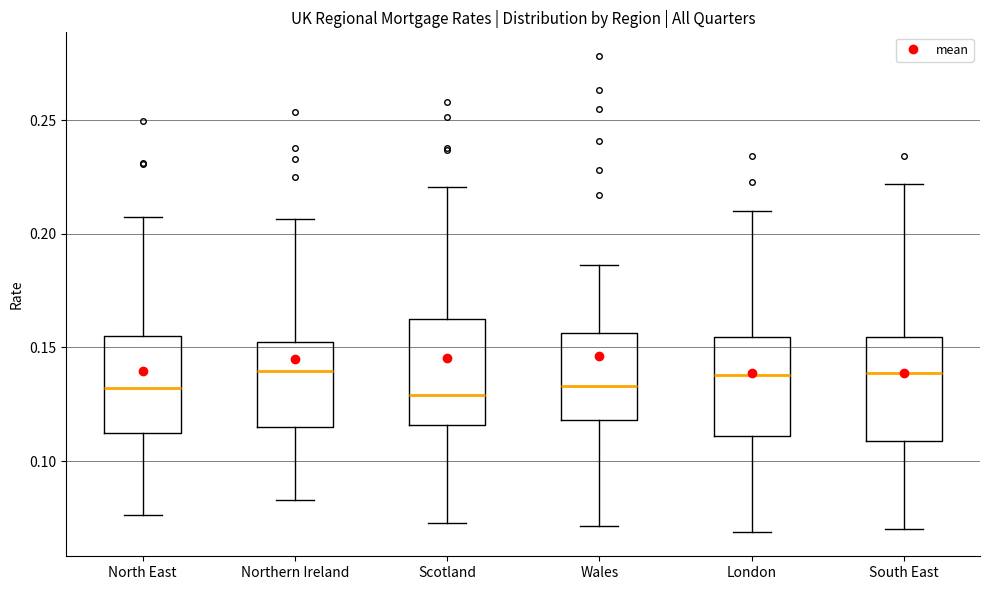

Where does the median line of the box for Scotland sit on the y-axis? The values are not printed on the chart, so give them approximately, as read against the axis.

0.130